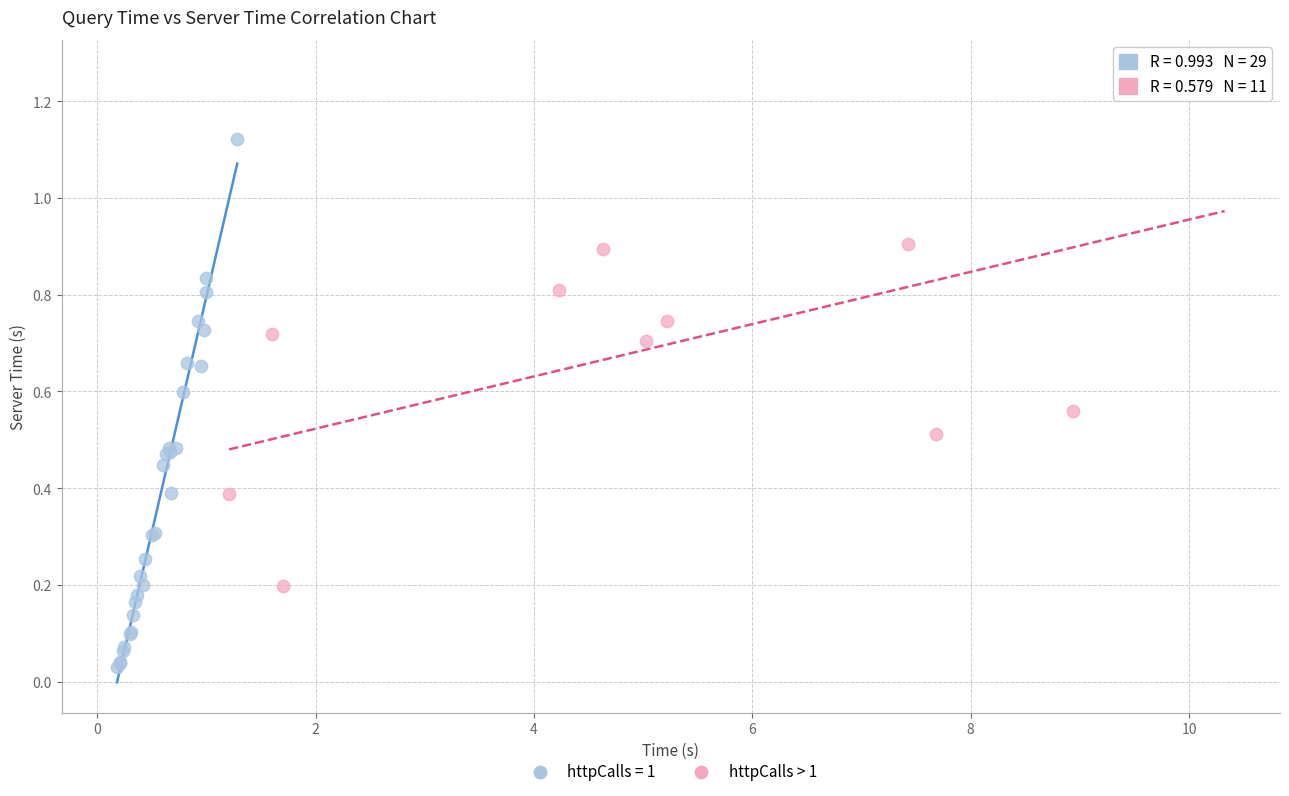

Which series reaches the minimum Y coordinate?

httpCalls = 1